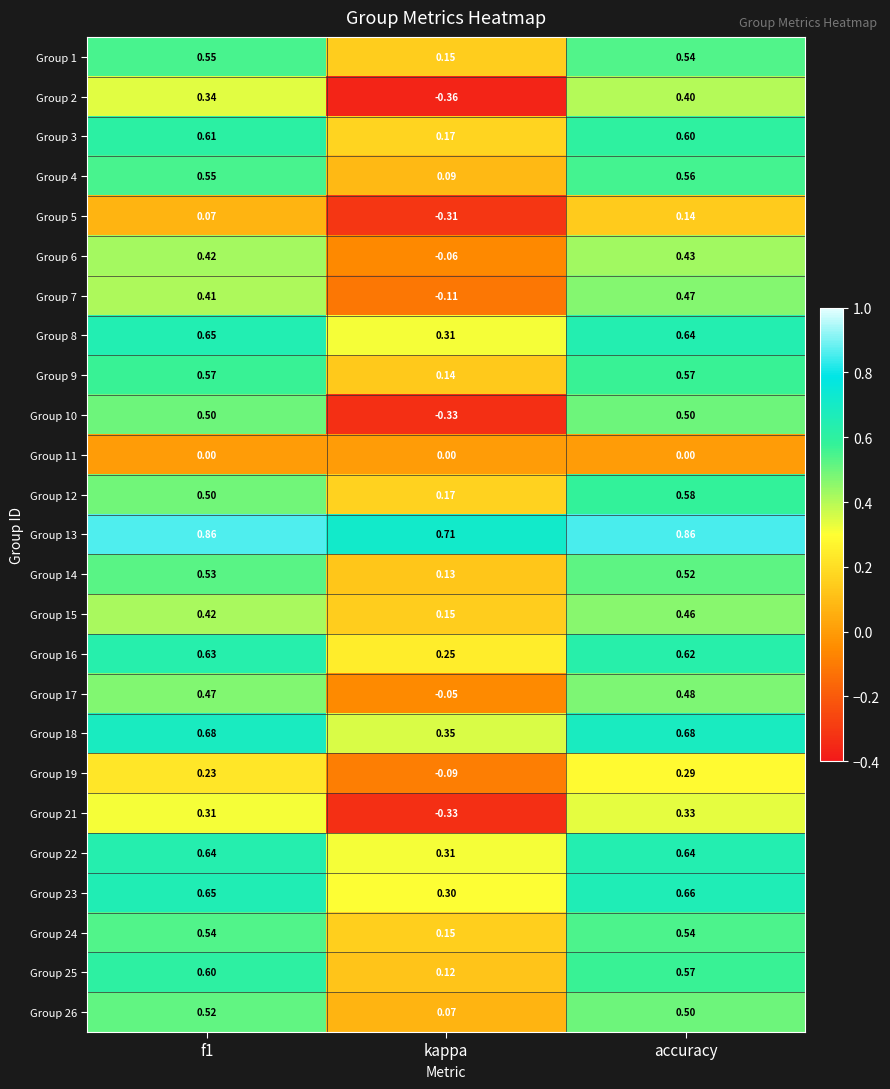

Where is Group 26 nearest to the value 0?

kappa